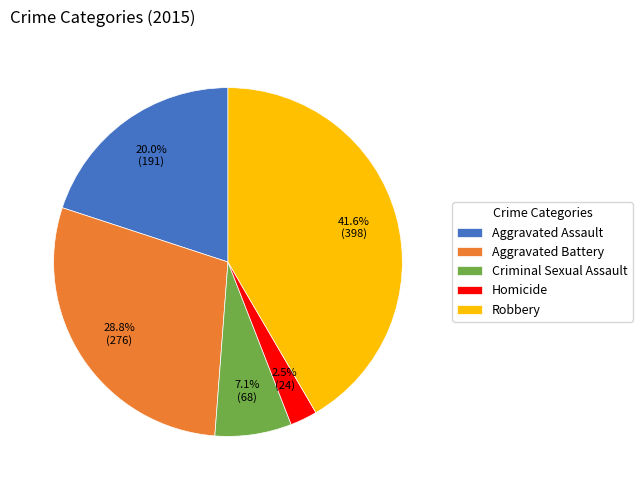

How many segments does this pie chart have?

5